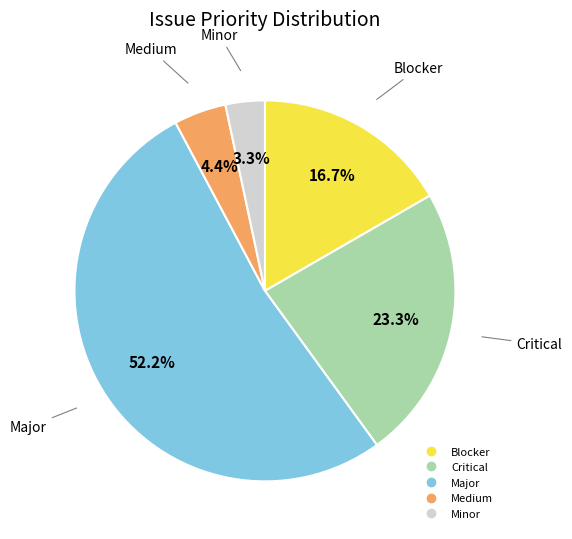

Is it true that Critical is 23% of the pie?

True